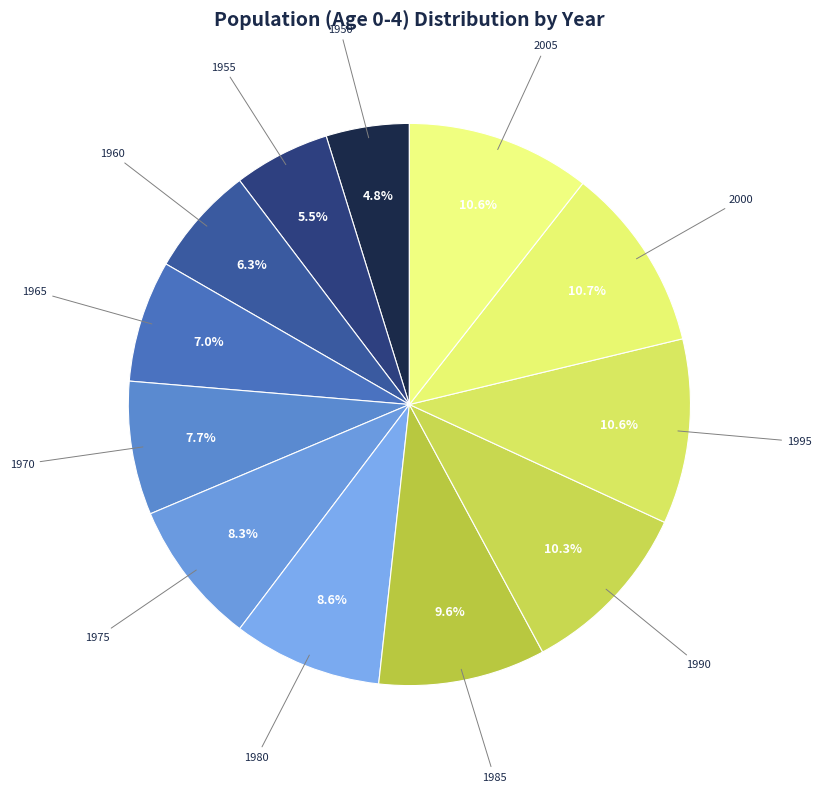

Which slice is the smallest?

1950